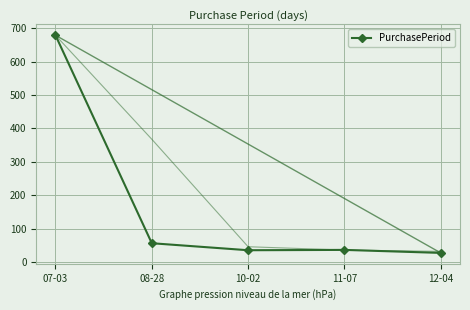

Rank the categories by value from highest to lowest.

07-03, 08-28, 11-07, 10-02, 12-04